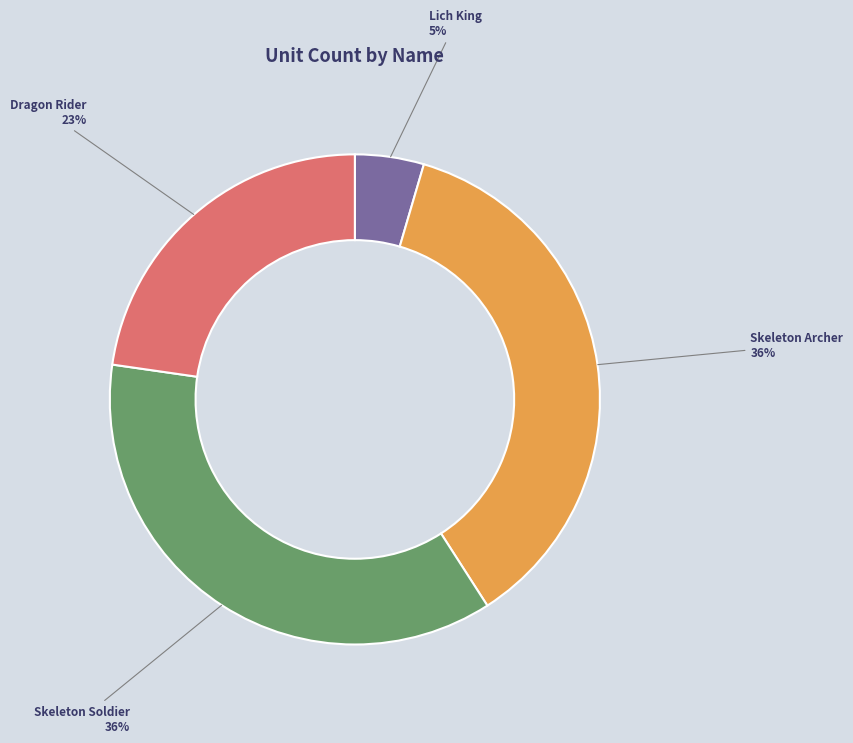

To the nearest percent, what is the average slice percentage?

25%